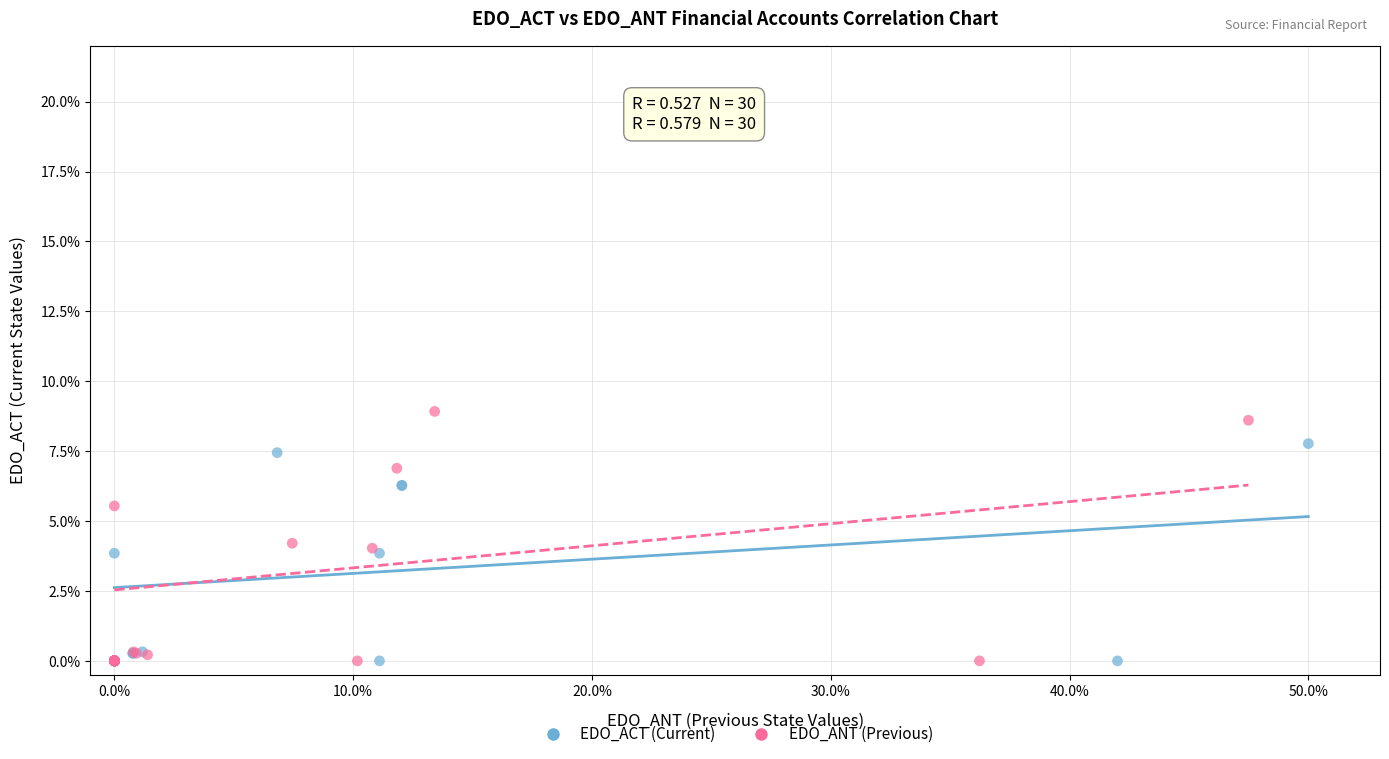

Which series has the widest spread of Y values?

EDO_ANT (Previous)